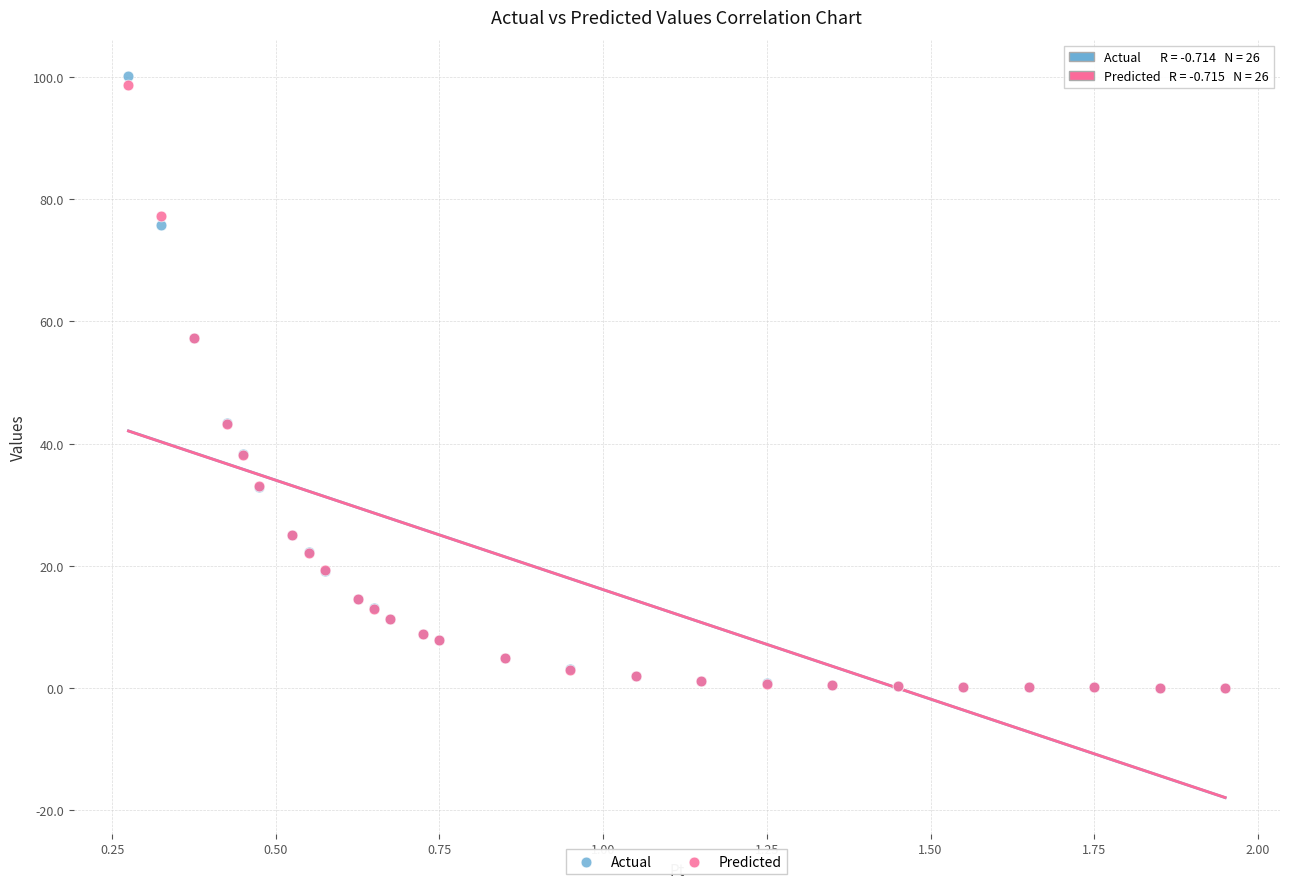

Which series has the largest Y range (max minus min)?

Actual